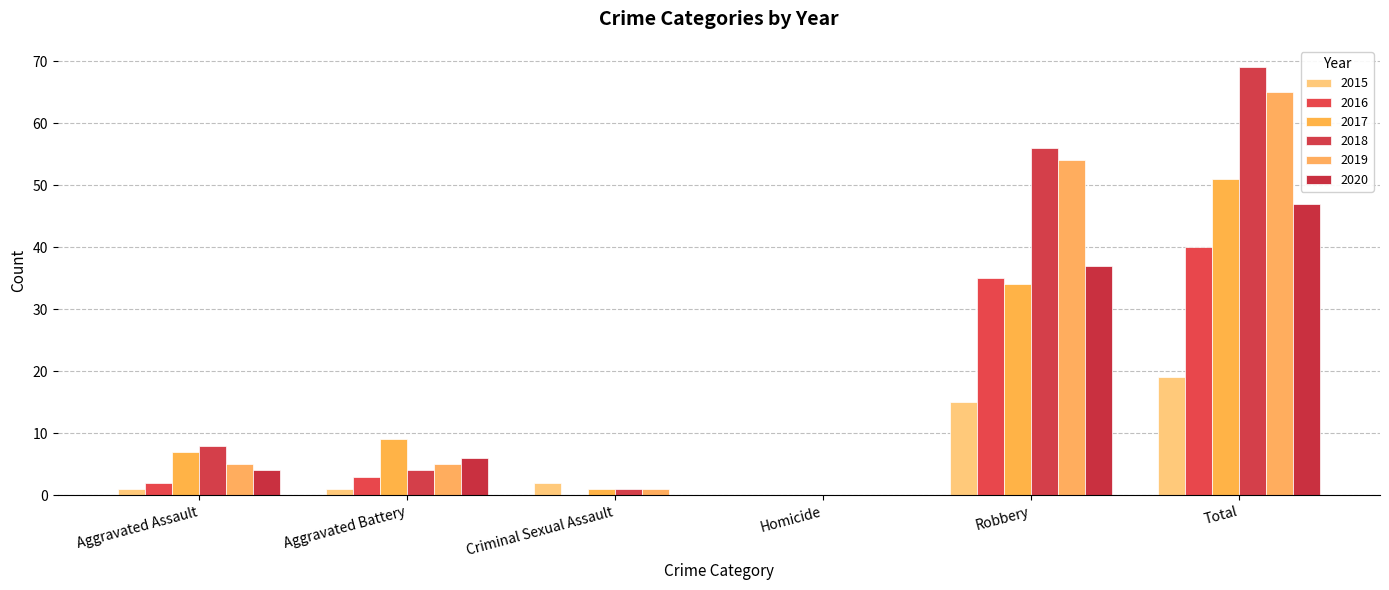

At which category is the sum across all series the highest?

Total